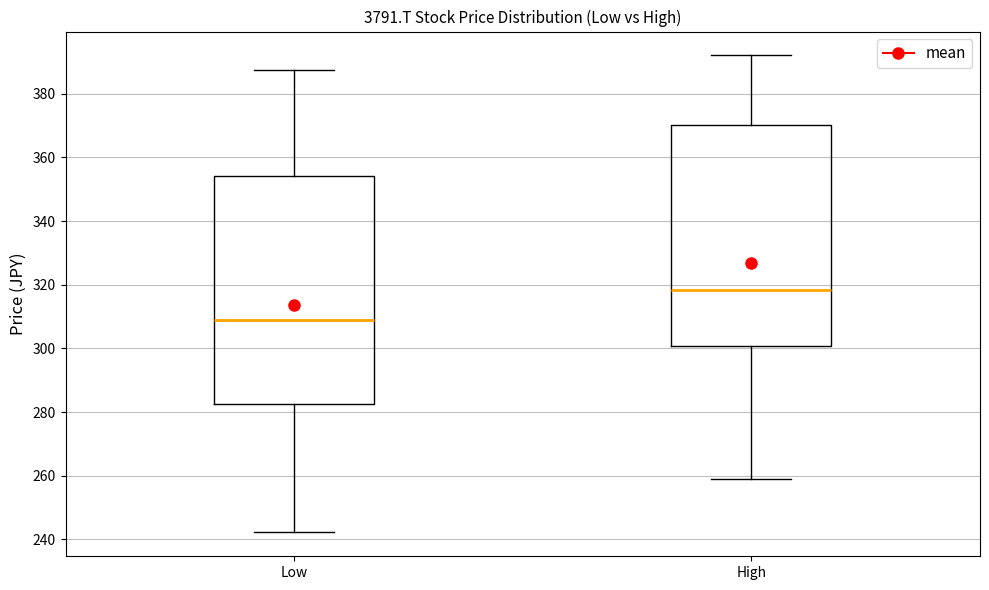

Which box has the highest median line?

High